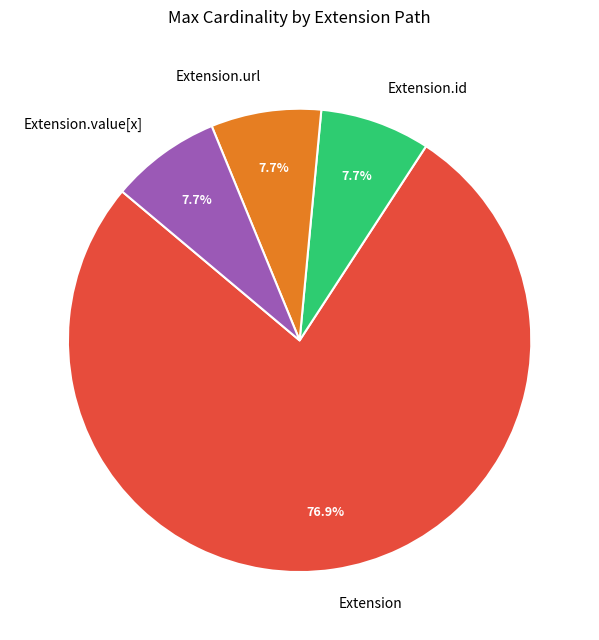

Which category has the biggest portion of the pie?

Extension